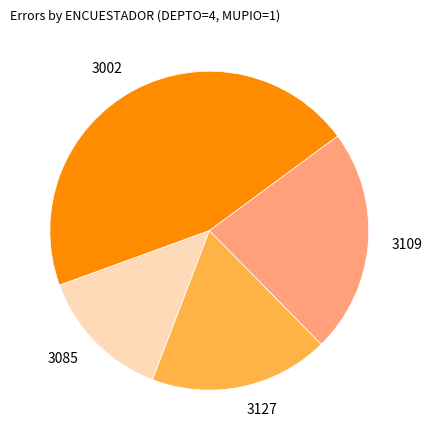

How many segments does this pie chart have?

4